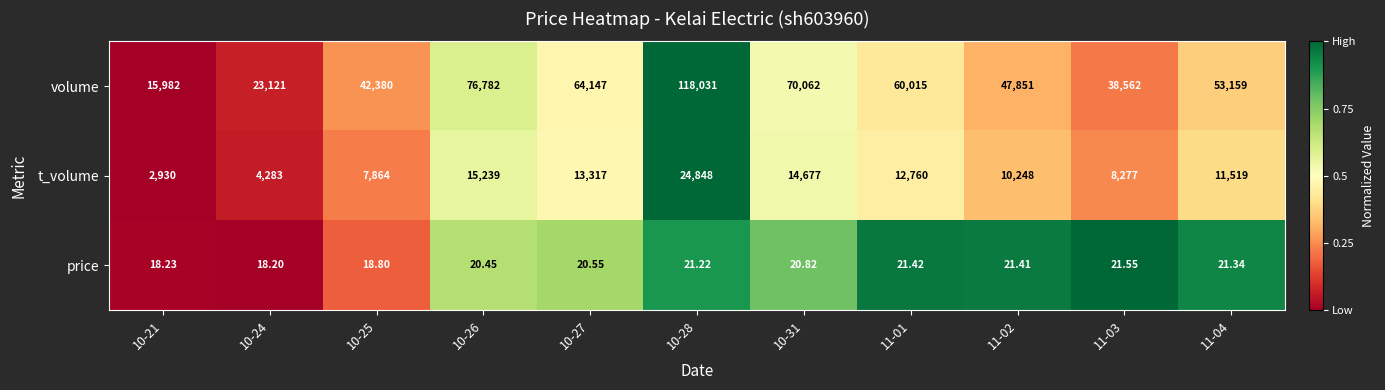

What is the total value across all series at 11-03?

46860.6